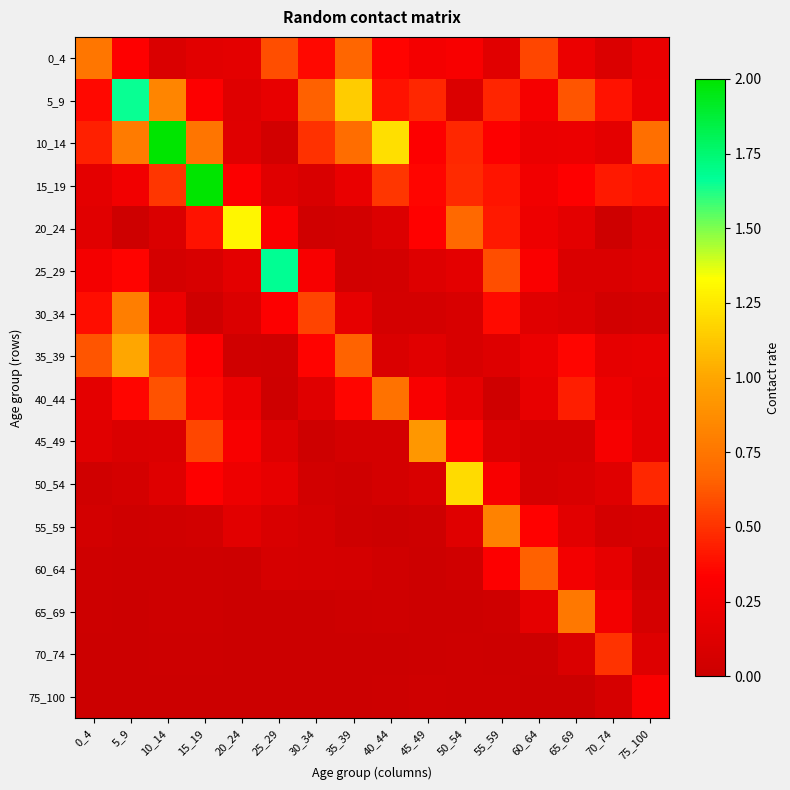

At which category is the sum across all series the highest?

15_19